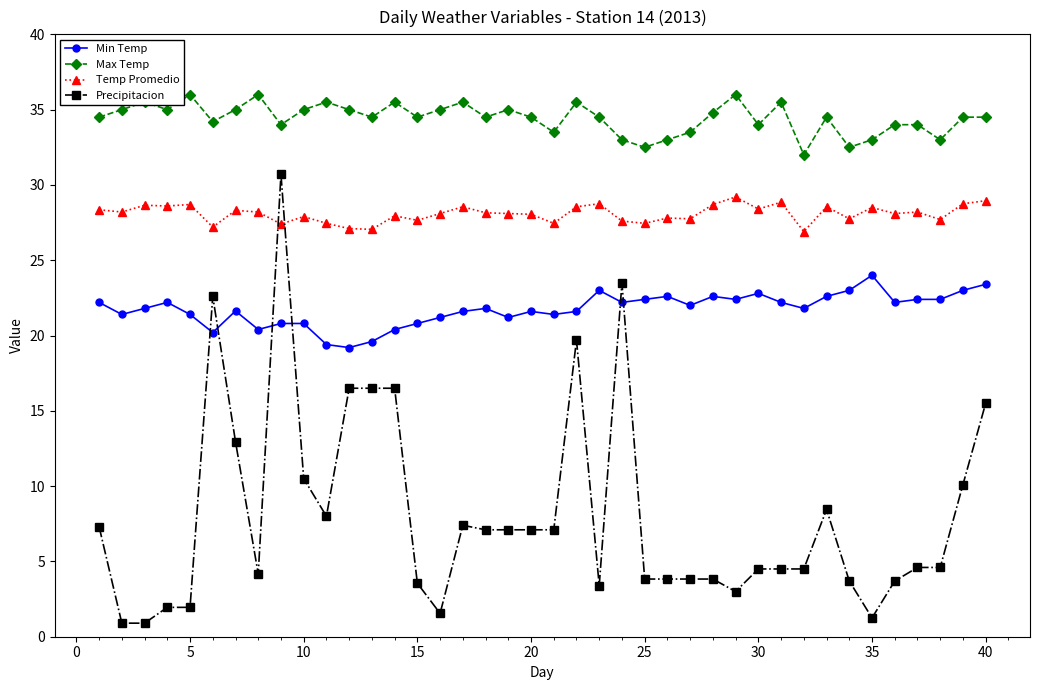

What is the smallest value displayed?

0.9